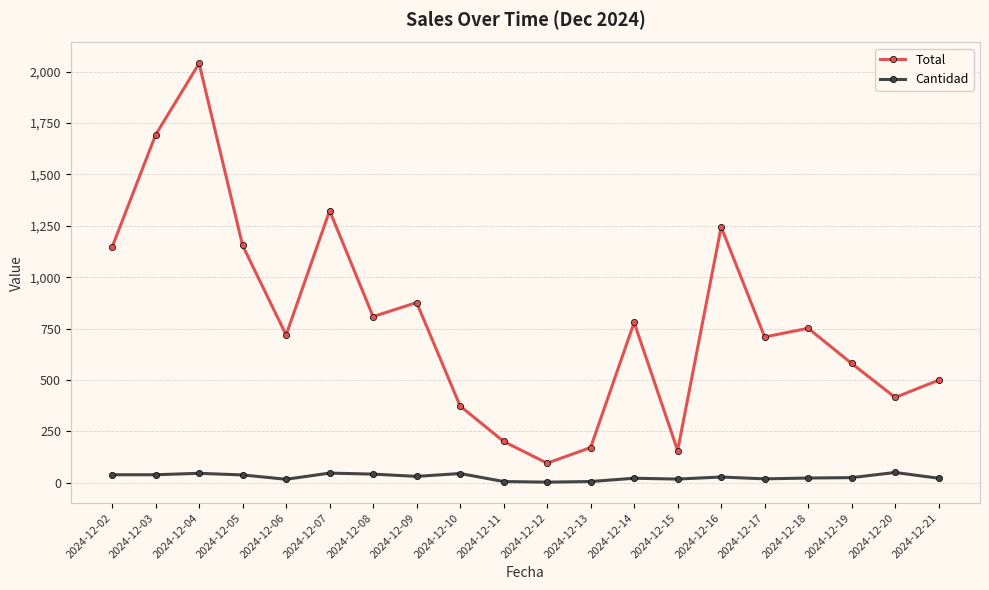

What is the minimum value for Total?

95.2